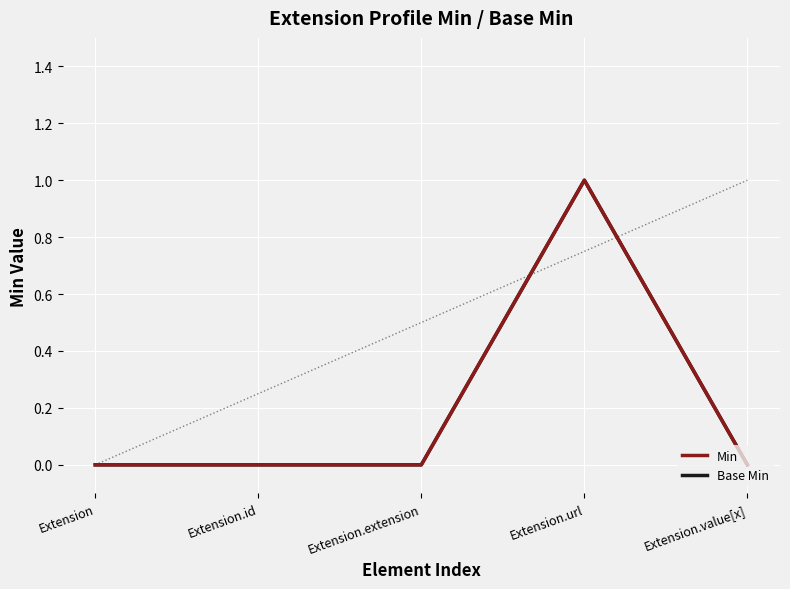

Reading left to right, what are all the values shown in this chart?

Min: 0	0	0	1	0
Base Min: 0	0	0	1	0